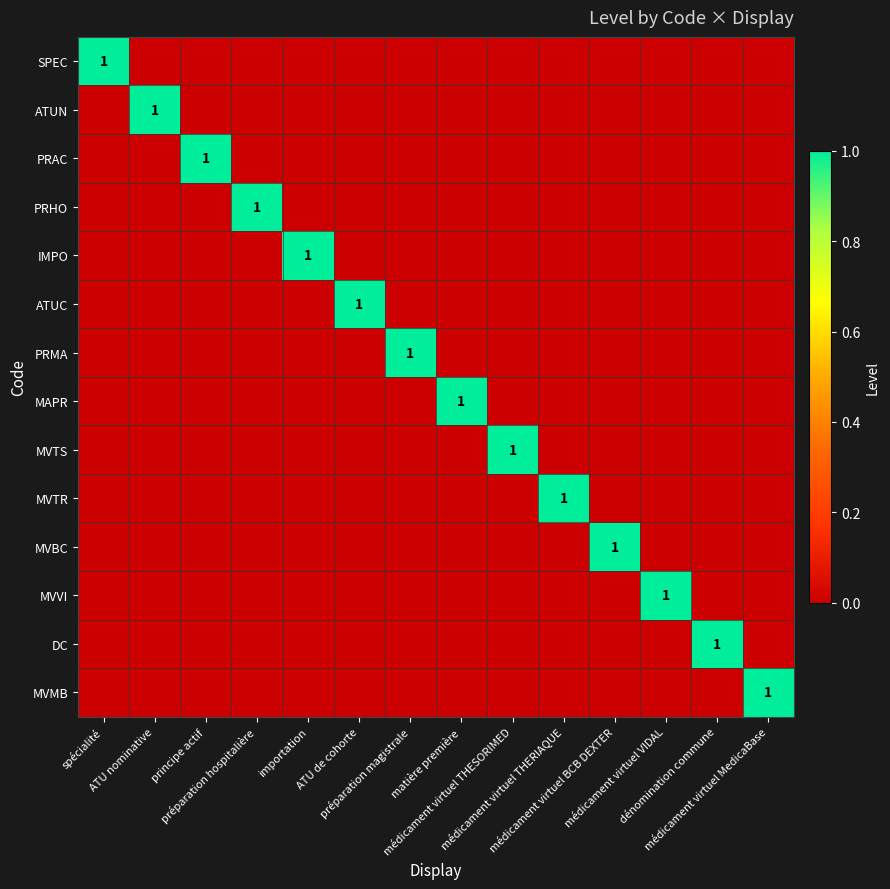

Which series changed the most between préparation magistrale and médicament virtuel THERIAQUE?

PRMA